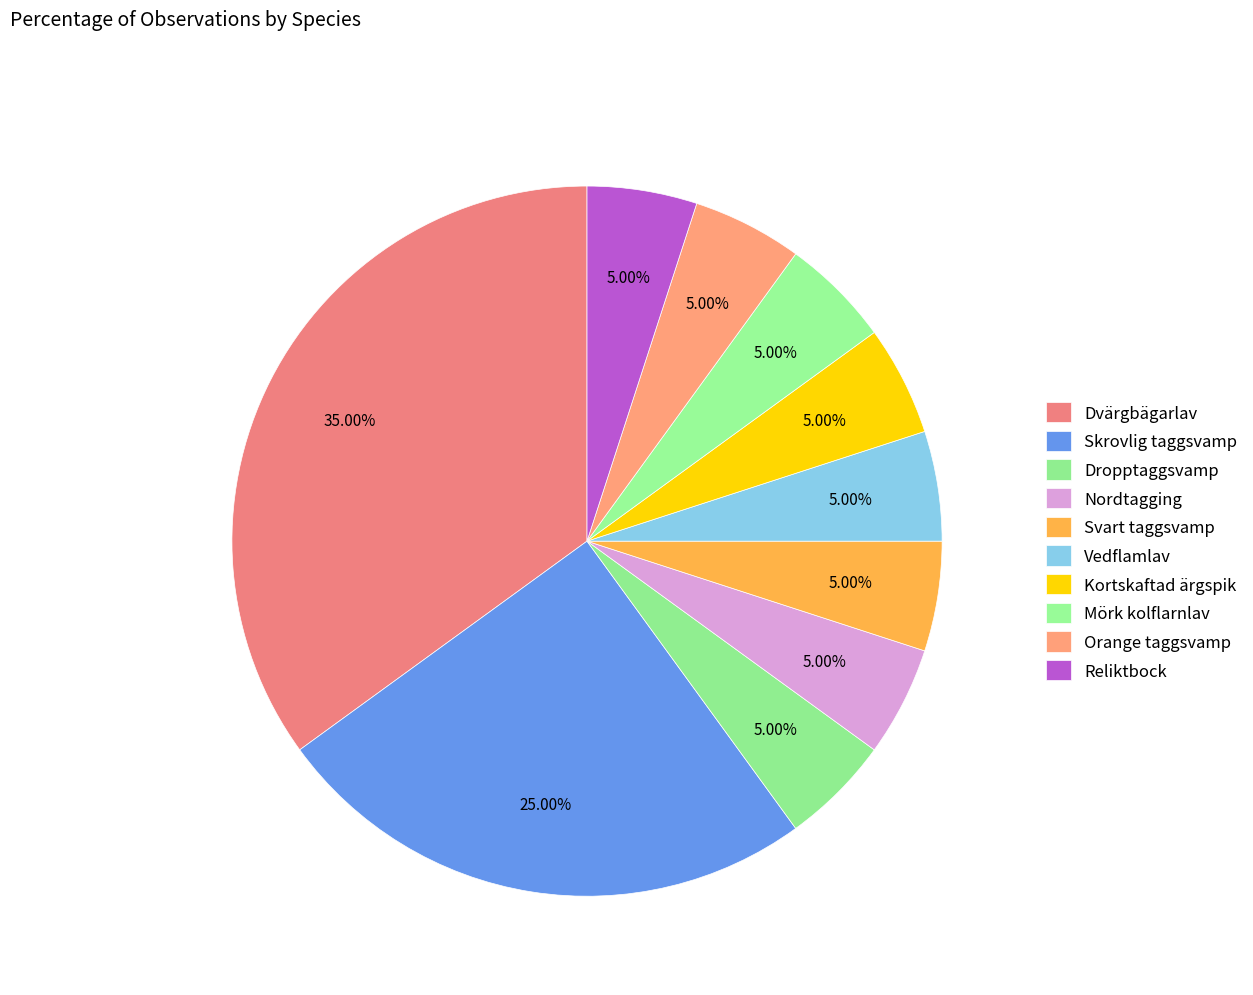

To the nearest percent, what portion does Kortskaftad ärgspik represent?

5%